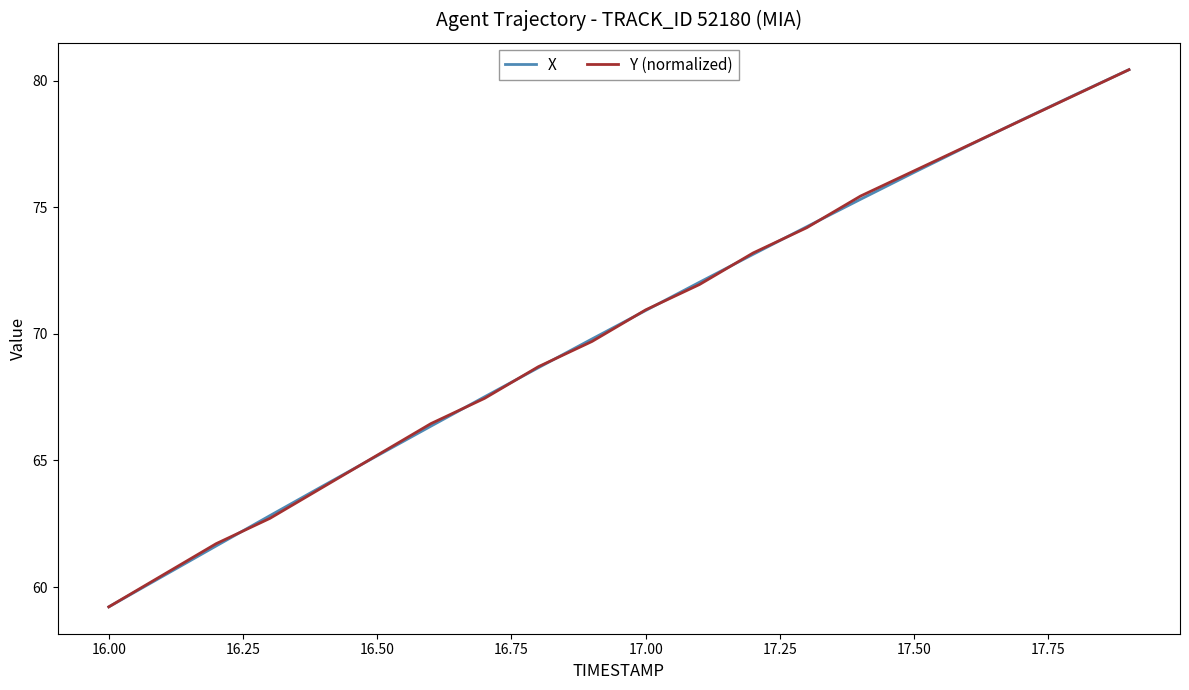

What is the smallest value displayed?

59.2